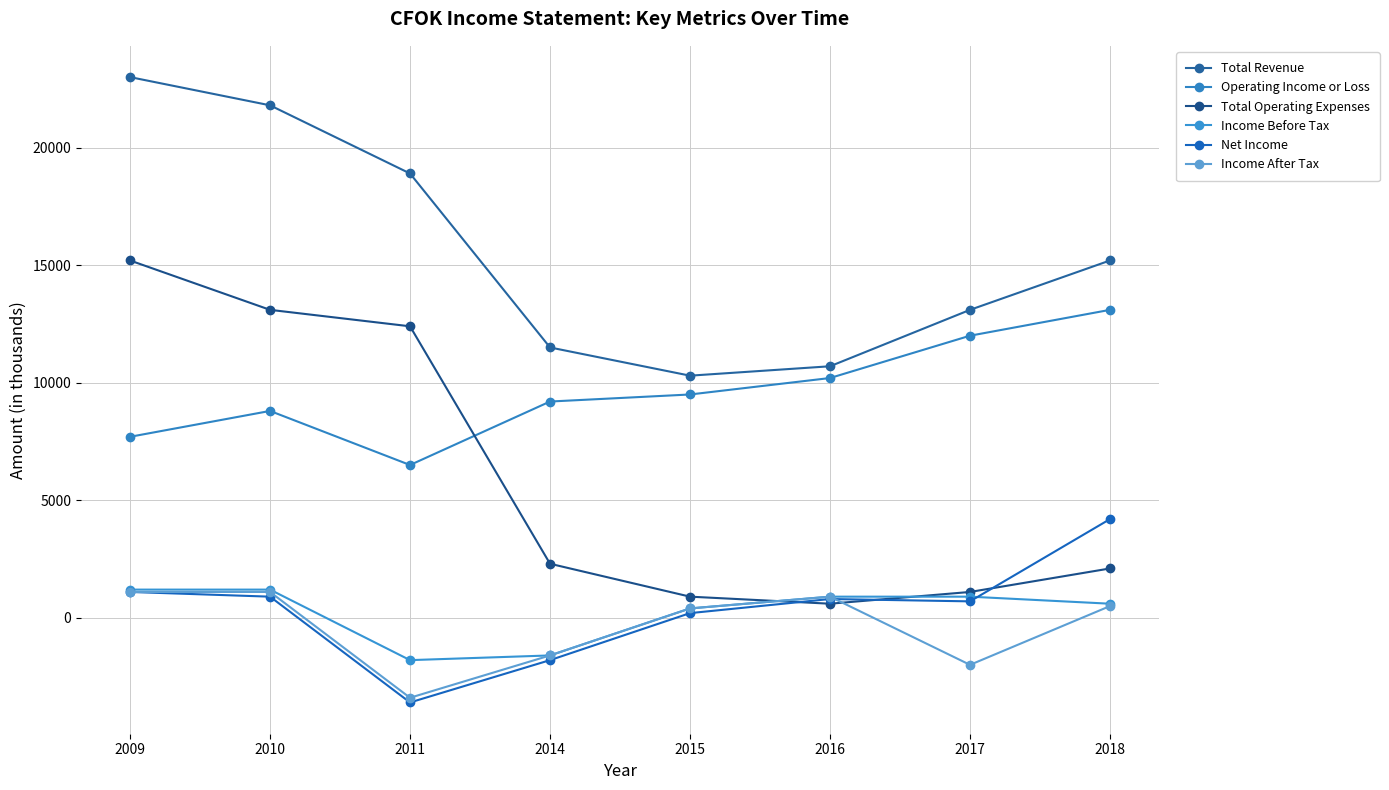

Does the chart have visible grid lines?

Yes